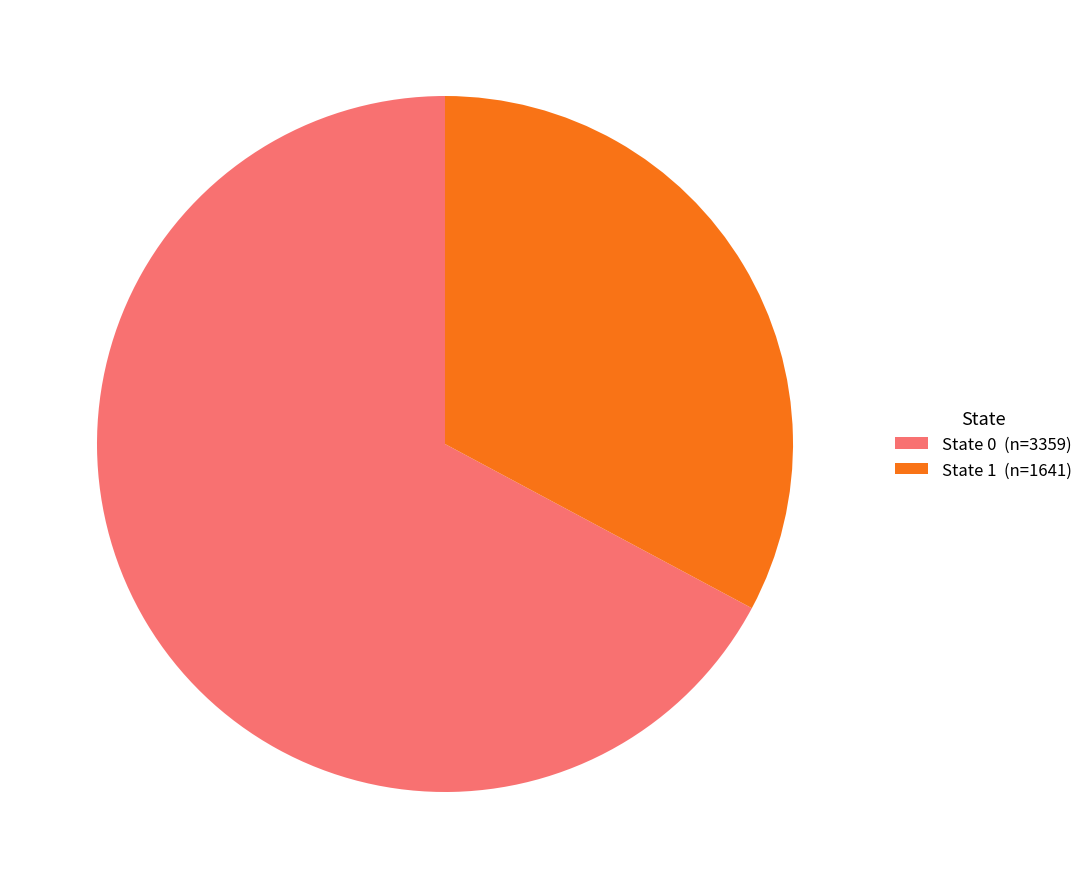

What is the smallest slice in the pie chart?

State 1 (n=1641)